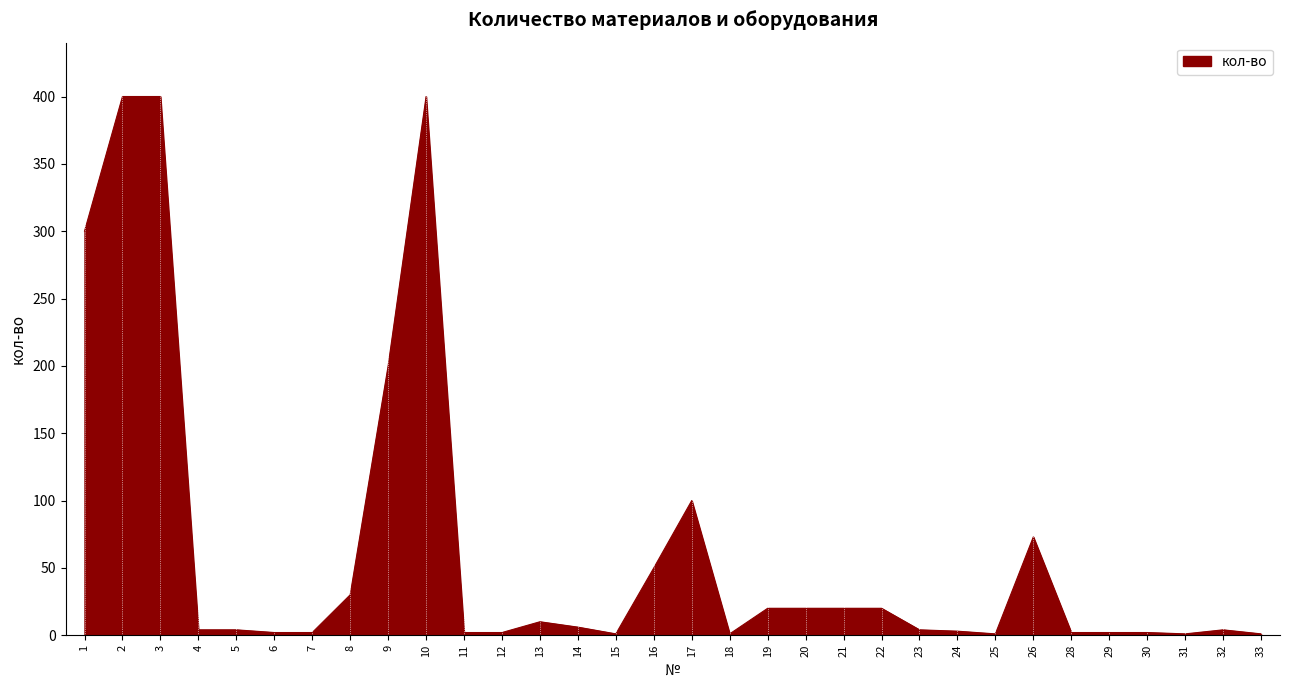

At which label does the data first exceed 4?

1